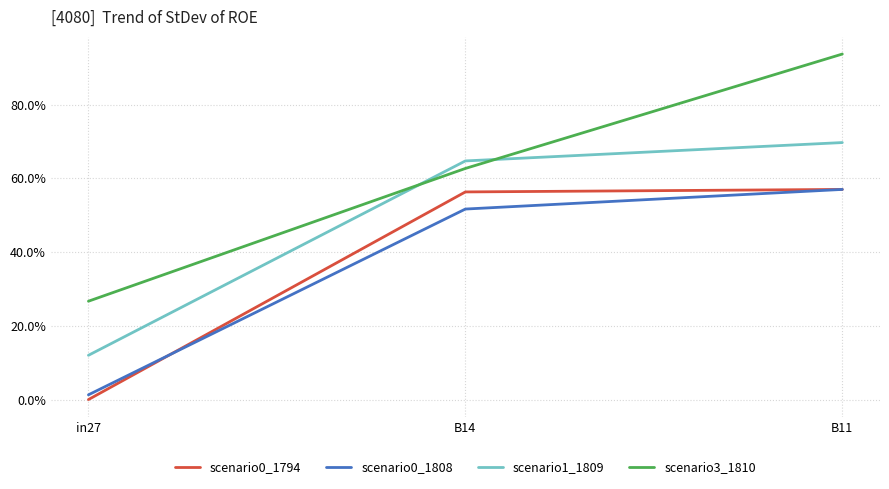

What position from the left is B11?

3